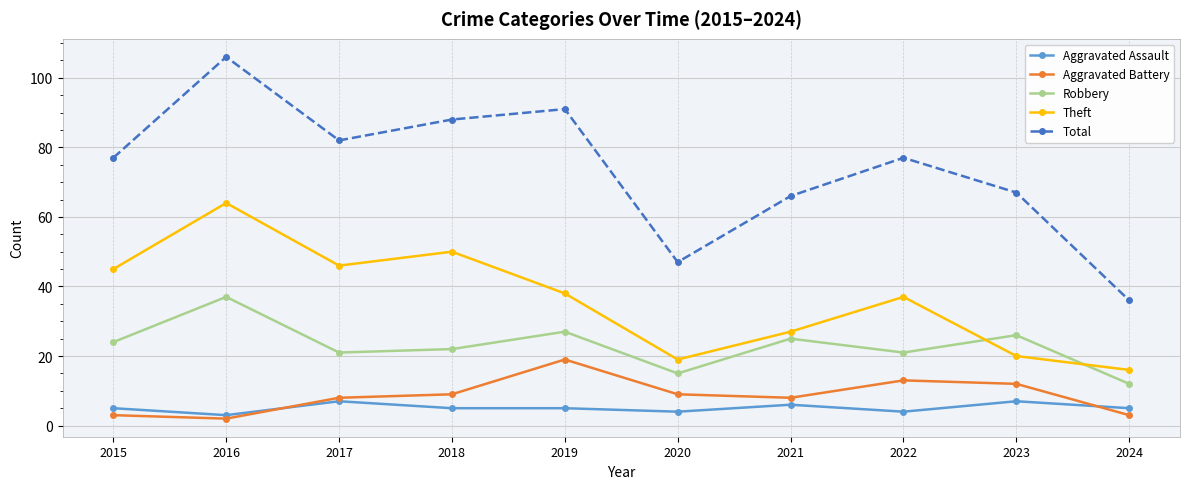

What is the total value across all series at 2017?

164